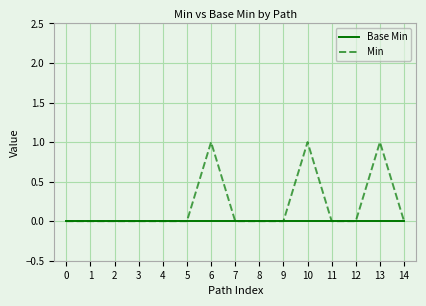

Which series changed the most between 5 and 13?

Min